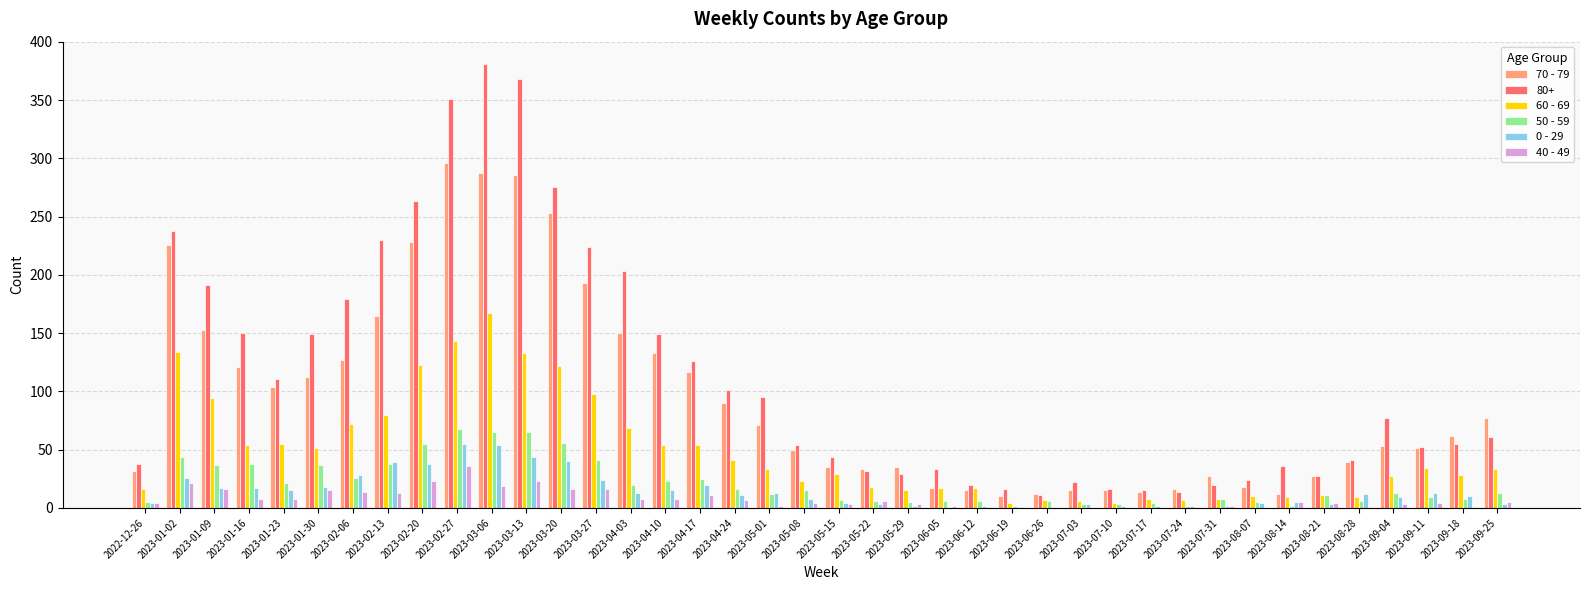

Is the value of 70 - 79 at 2023-07-24 greater than the value of 0 - 29 at 2023-02-20?

No